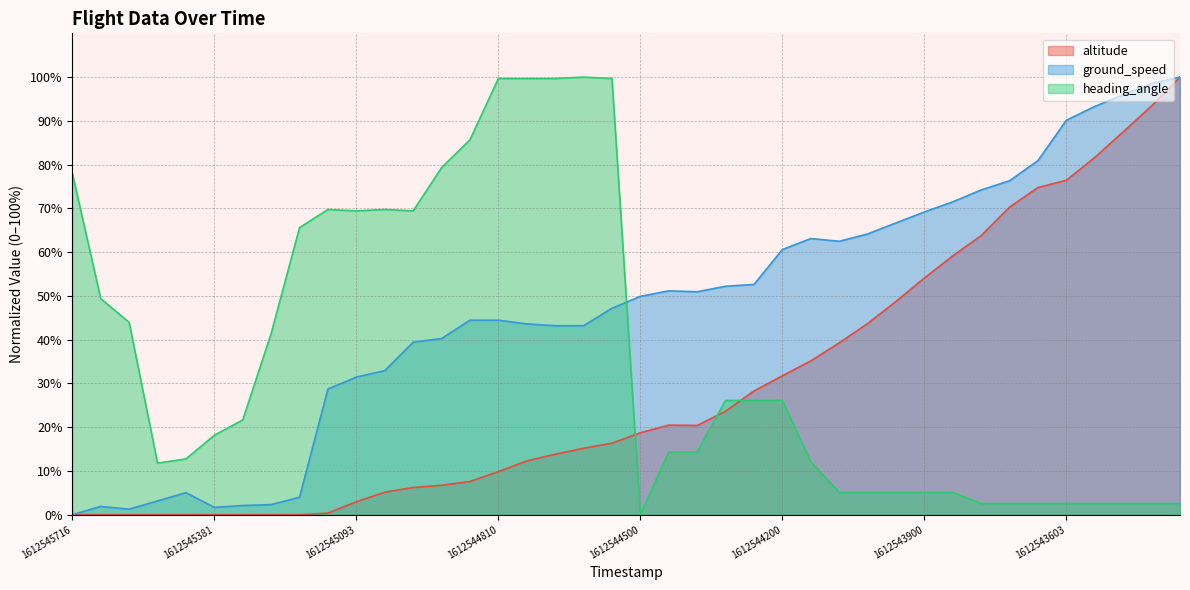

Rank the series by their average value, from highest to lowest.

ground_speed, heading_angle, altitude